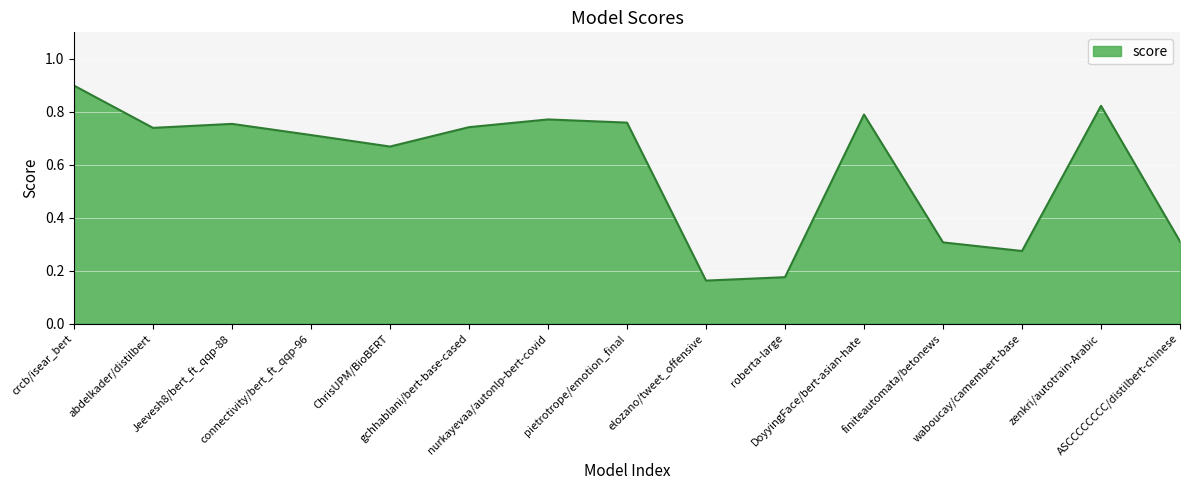

What is the greatest value displayed?

0.9